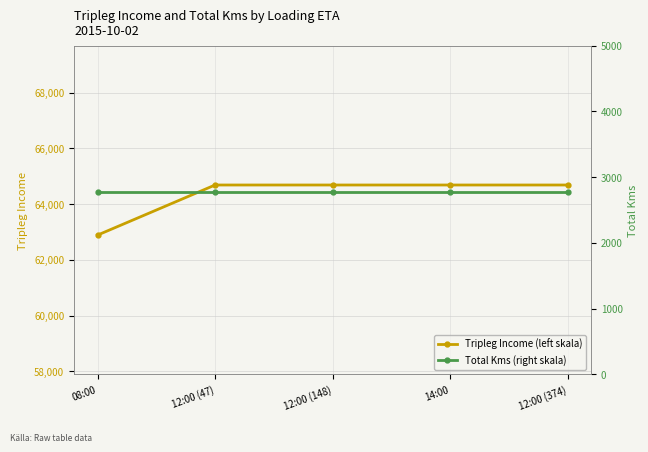

What is the sum of the Total Kms (right skala) values at 12:00 (374) and 12:00 (148)?

5560.0